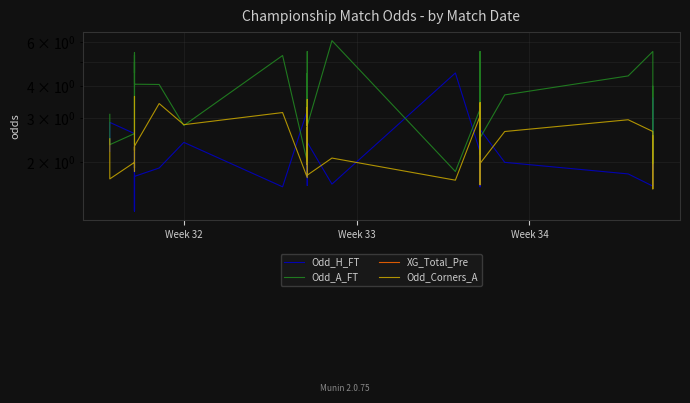

What is the maximum value shown in the chart?

6.1